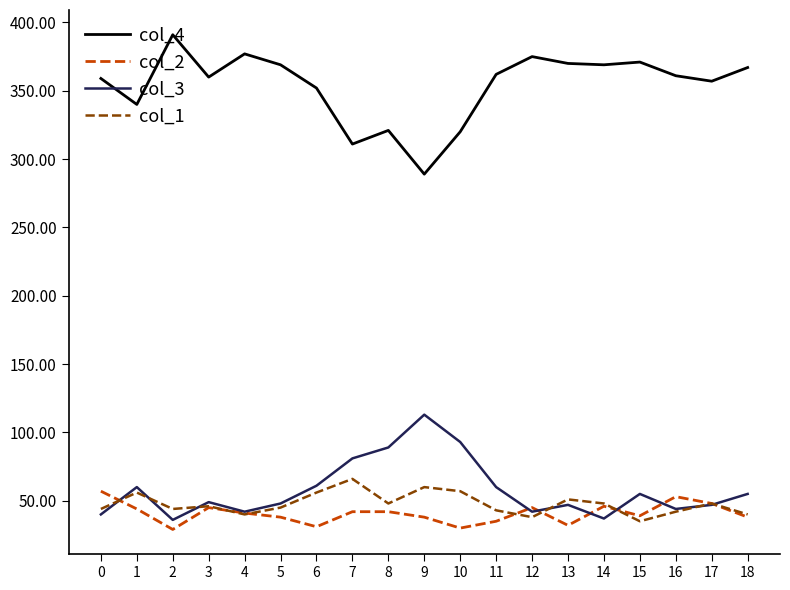

What are all the series names shown in the legend?

col_4, col_2, col_3, col_1